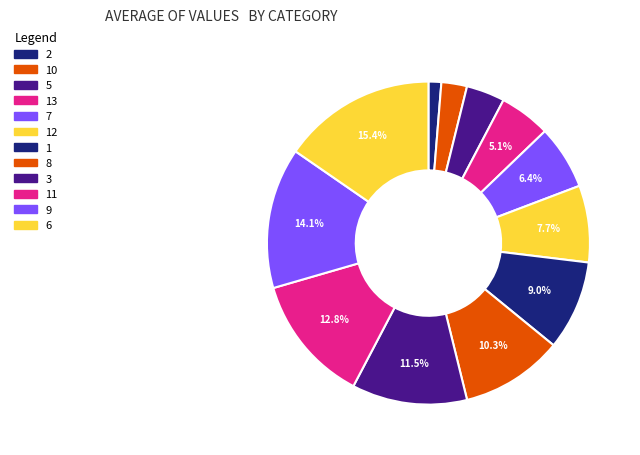

How many slices are in this pie chart?

12